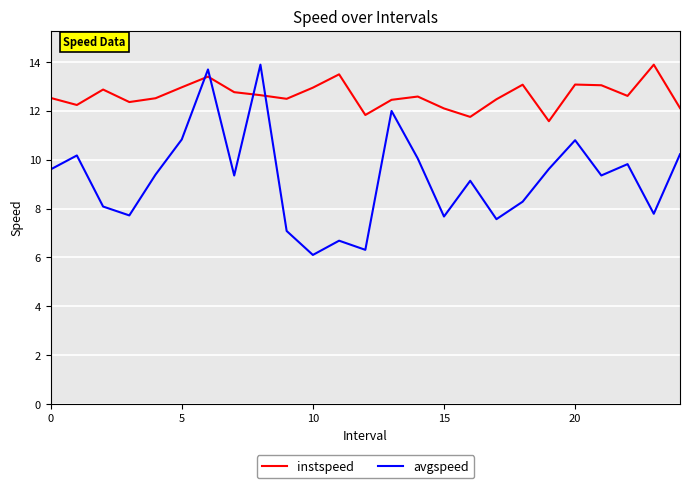

What is the maximum value for avgspeed?

13.9